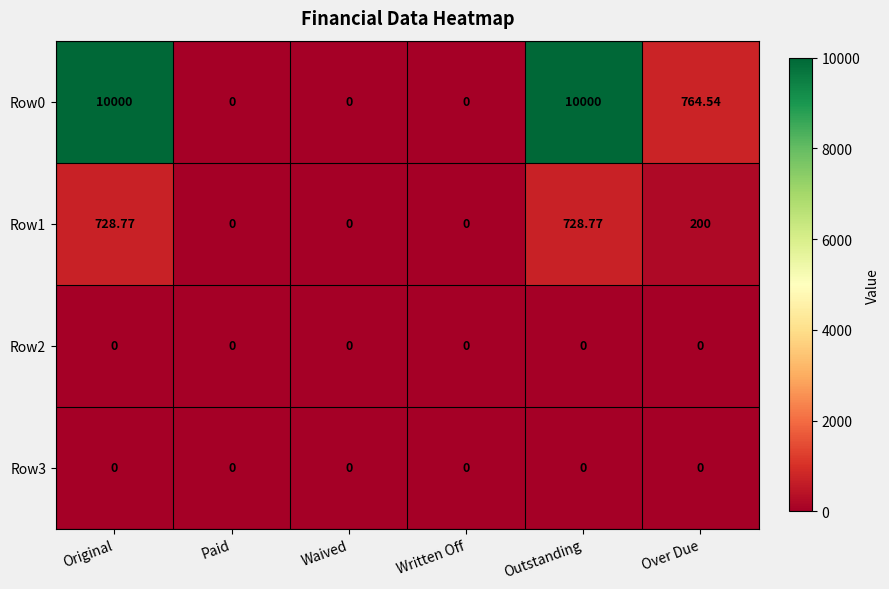

Count the number of data series in this chart.

4